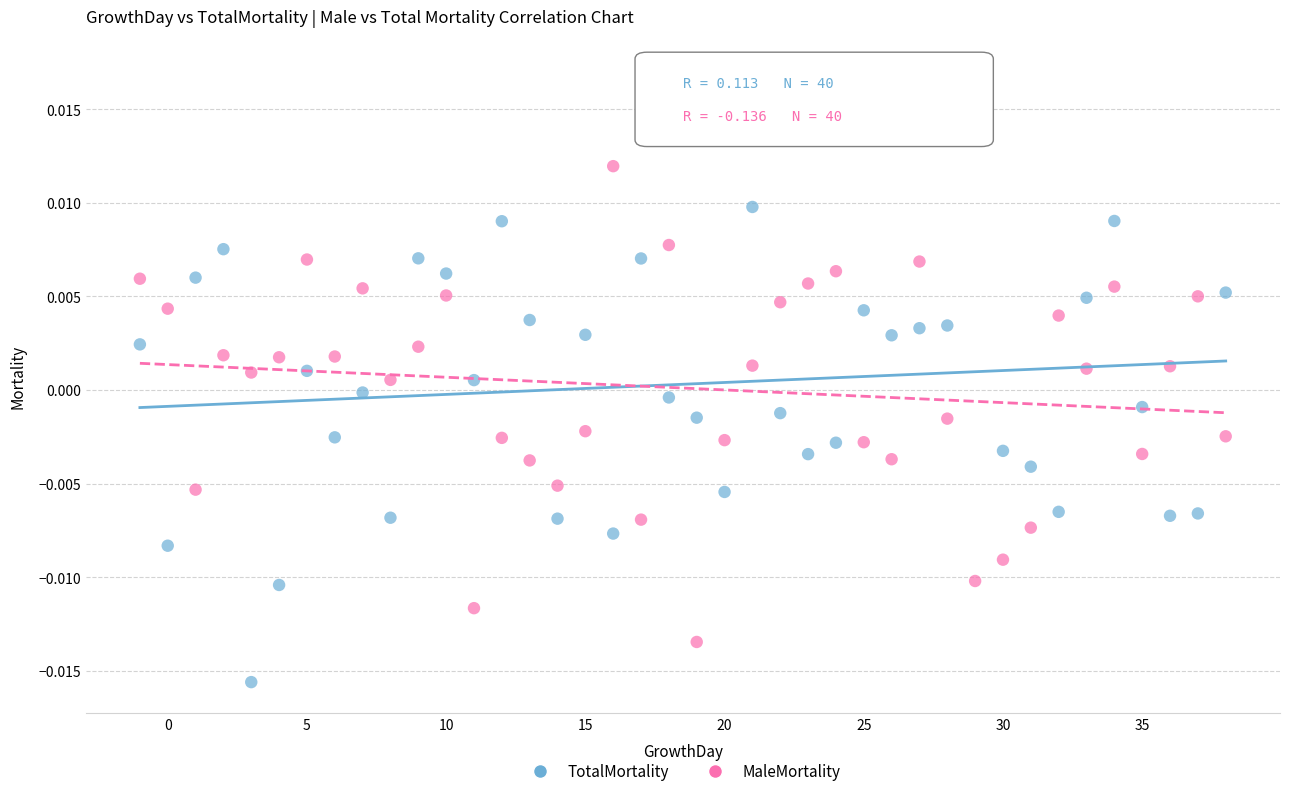

Which series reaches the maximum Y coordinate?

TotalMortality